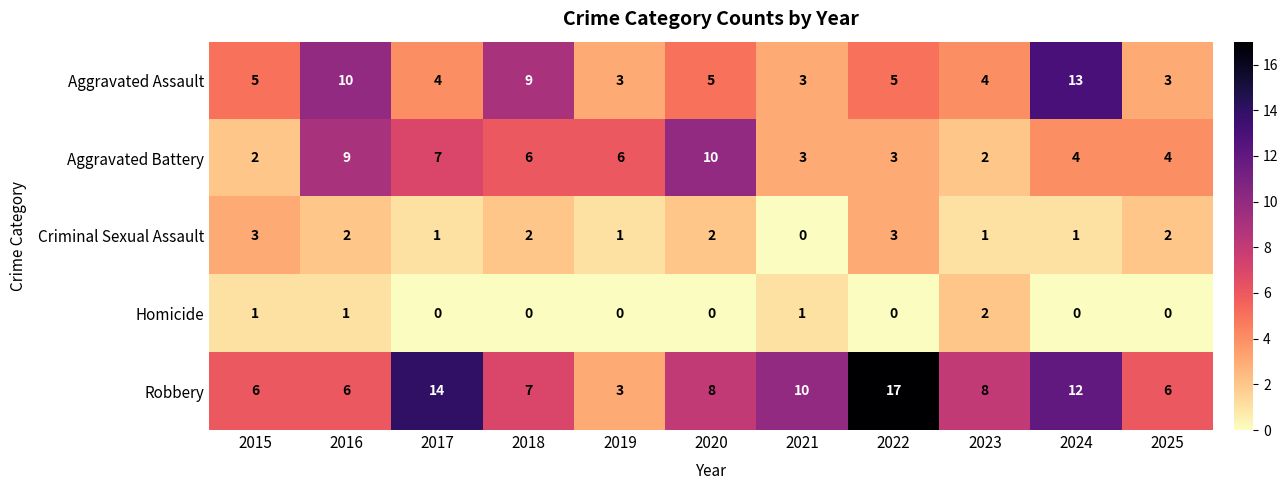

How many distinct data groups are displayed?

5